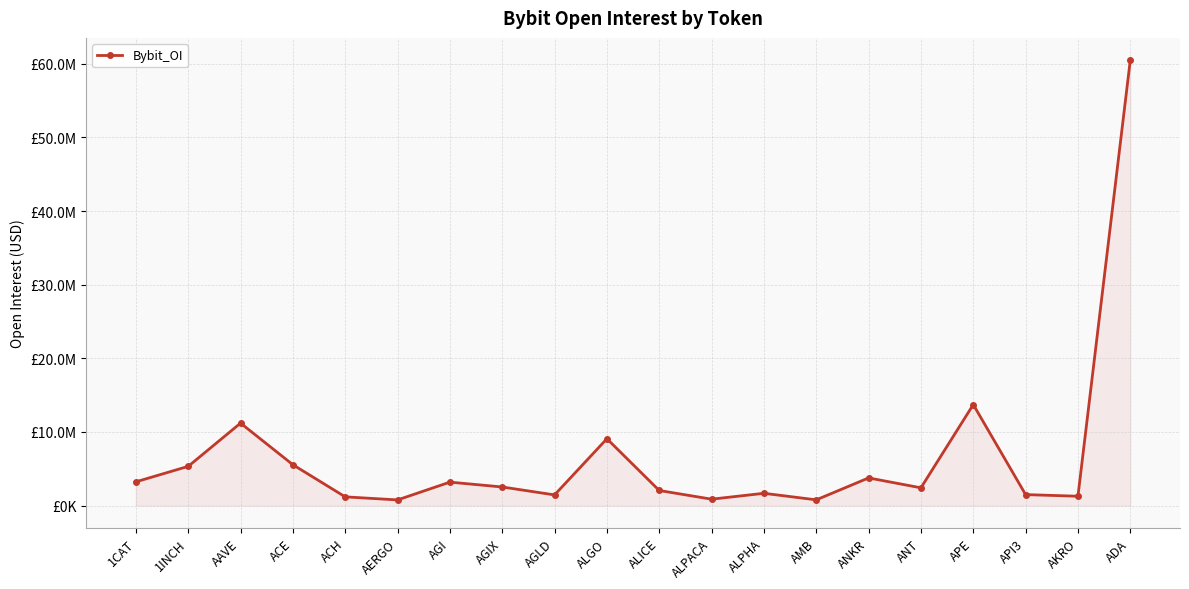

How many points are lower than both their immediate neighbors (excluding endpoints)?

6